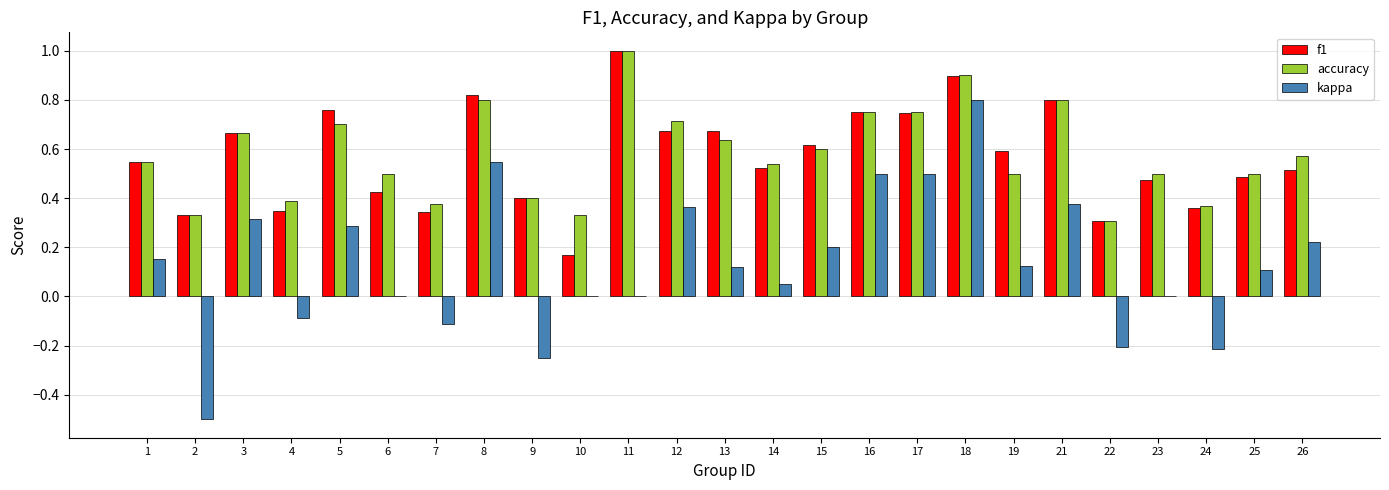

What is the sum of the f1 values at 11 and 14?

1.5